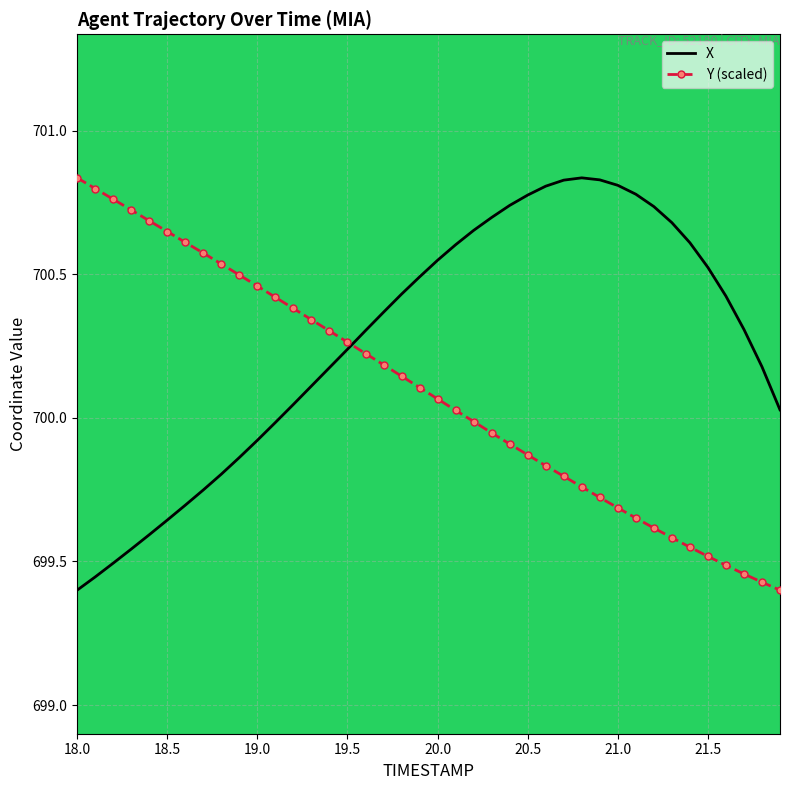

Which series has the largest total across all categories?

X